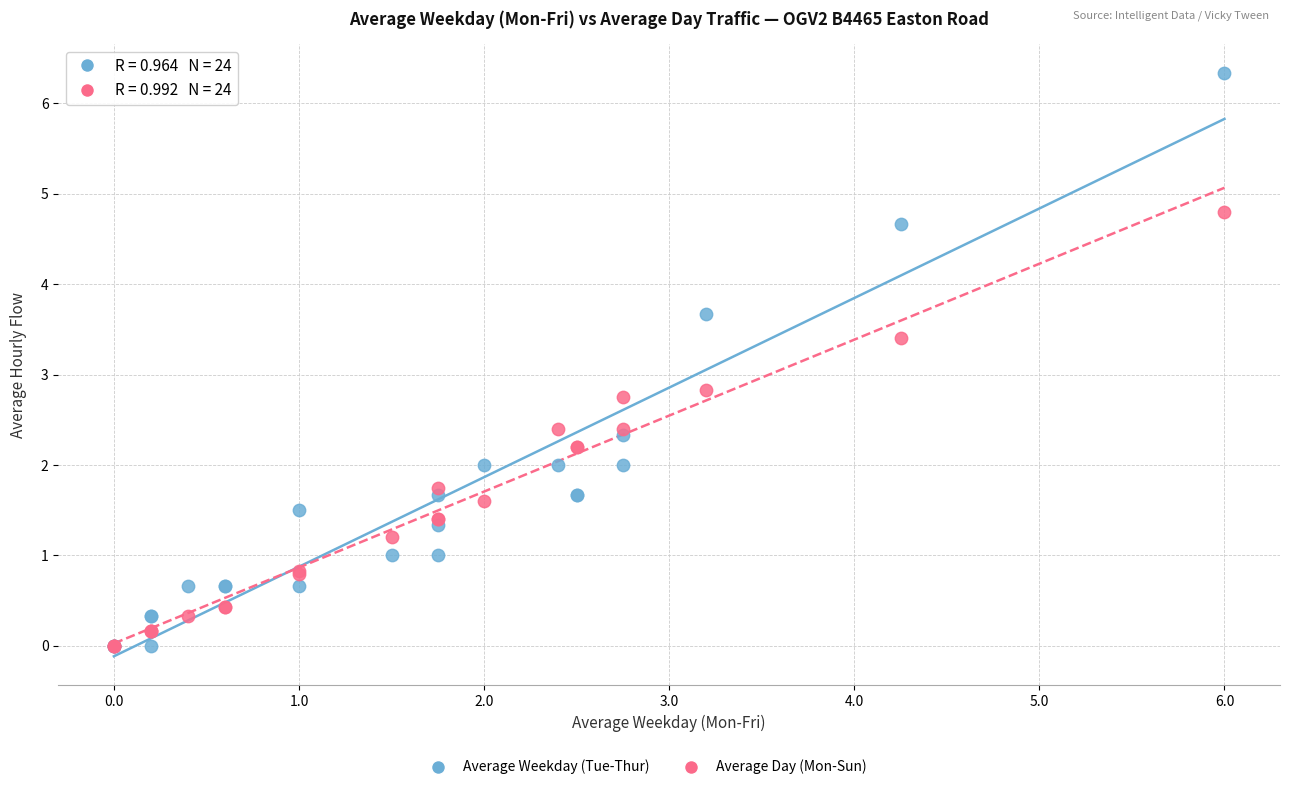

Which series reaches the maximum Y coordinate?

Average Weekday (Tue-Thur)